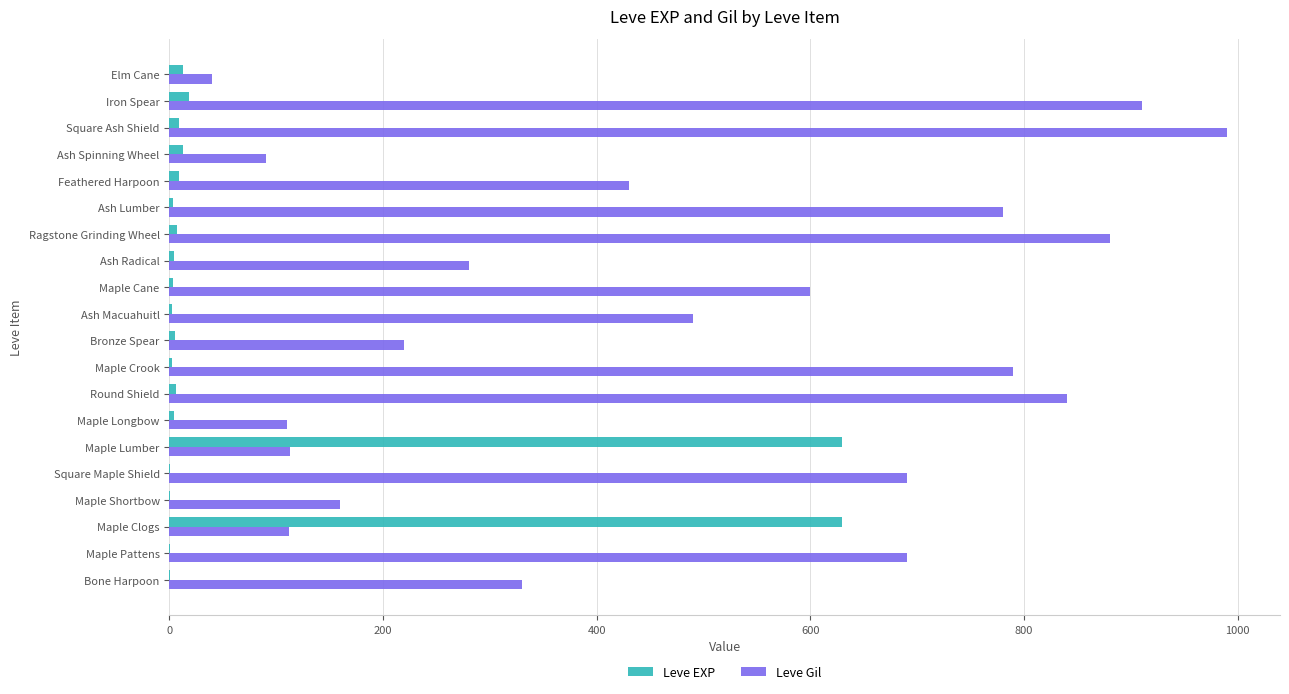

What is the sum of all Leve Gil values?

9545